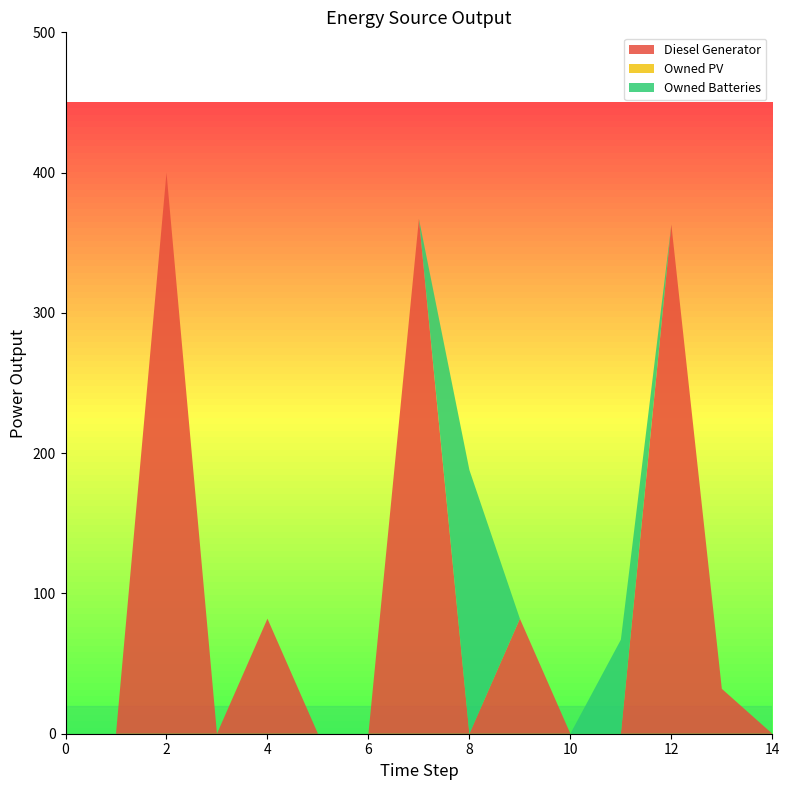

Reading right to left, list all the values displayed in this chart.

Diesel Generator: 0.0	32.0	363.0	0.0	0.0	82.0	0.0	367.0	0.0	0.0	82.0	0.0	400.0	0.0	0.0
Owned PV: 0.0	0.0	0.0	0.0	0.0	0.0	0.0	0.0	0.0	0.0	0.0	0.0	0.0	0.0	0.0
Owned Batteries: 0.0	0.0	0.0	67.0	0.0	0.0	188.0	0.0	0.0	0.0	0.0	0.0	0.0	0.0	0.0